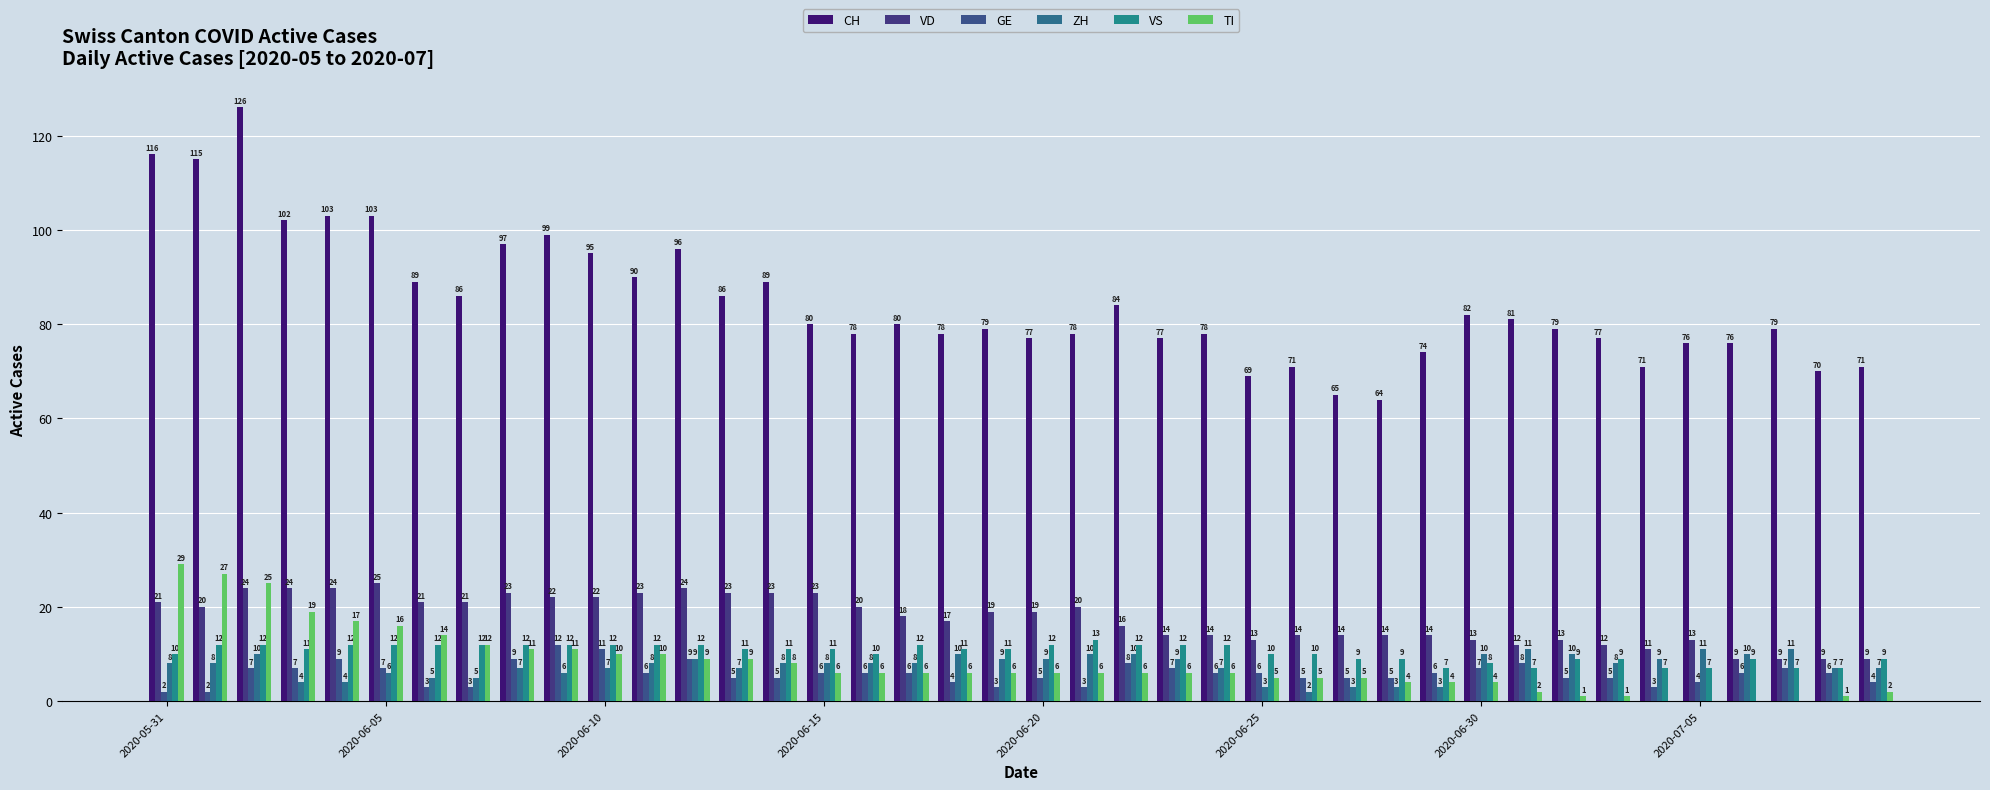

What is the average value of the ZH series?

7